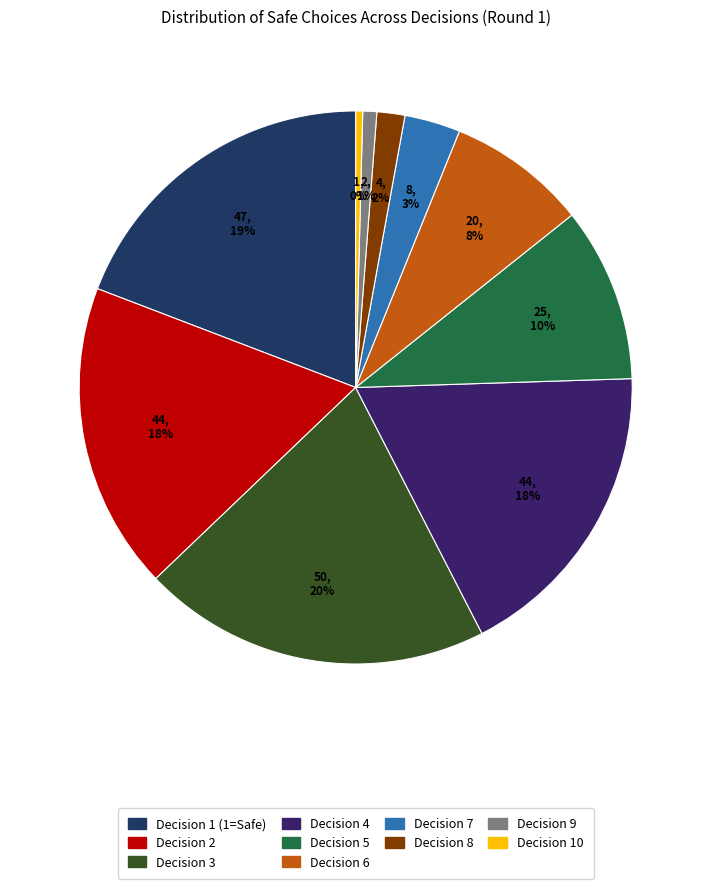

To the nearest percent, what is the average slice percentage?

10%